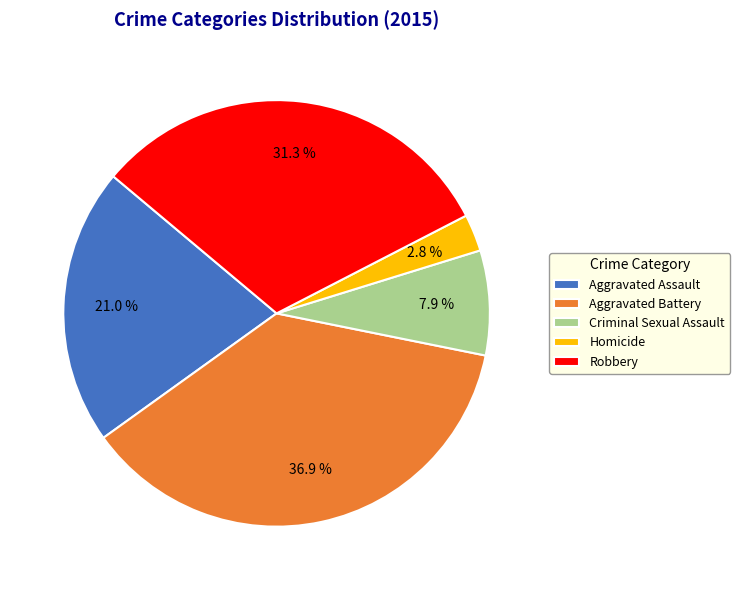

How many segments does this pie chart have?

5